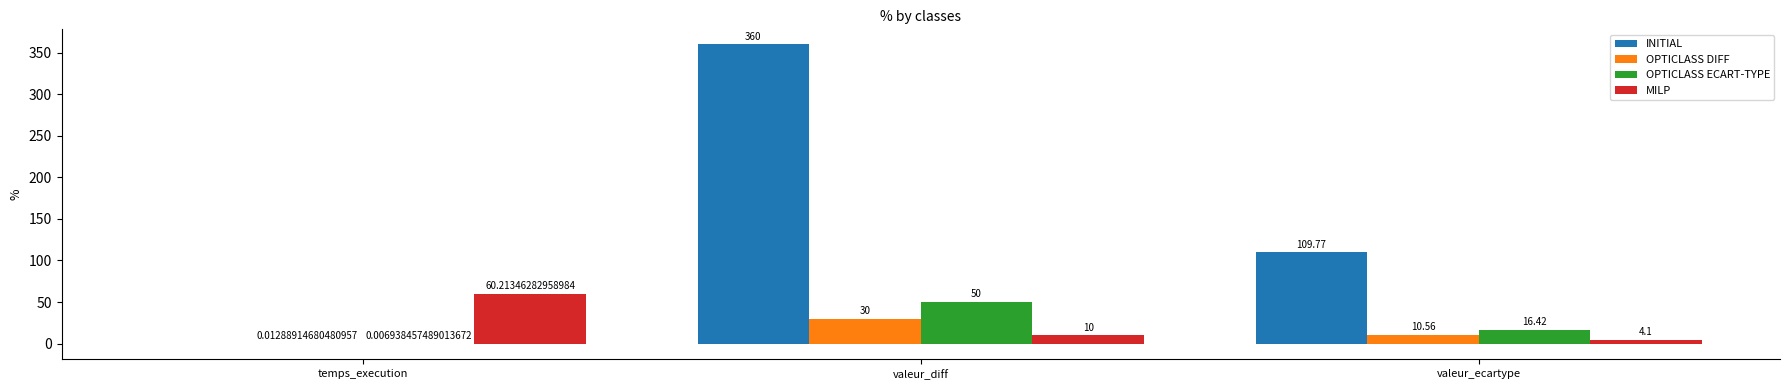

Is the value of MILP at valeur_diff greater than the value of OPTICLASS DIFF at valeur_diff?

No